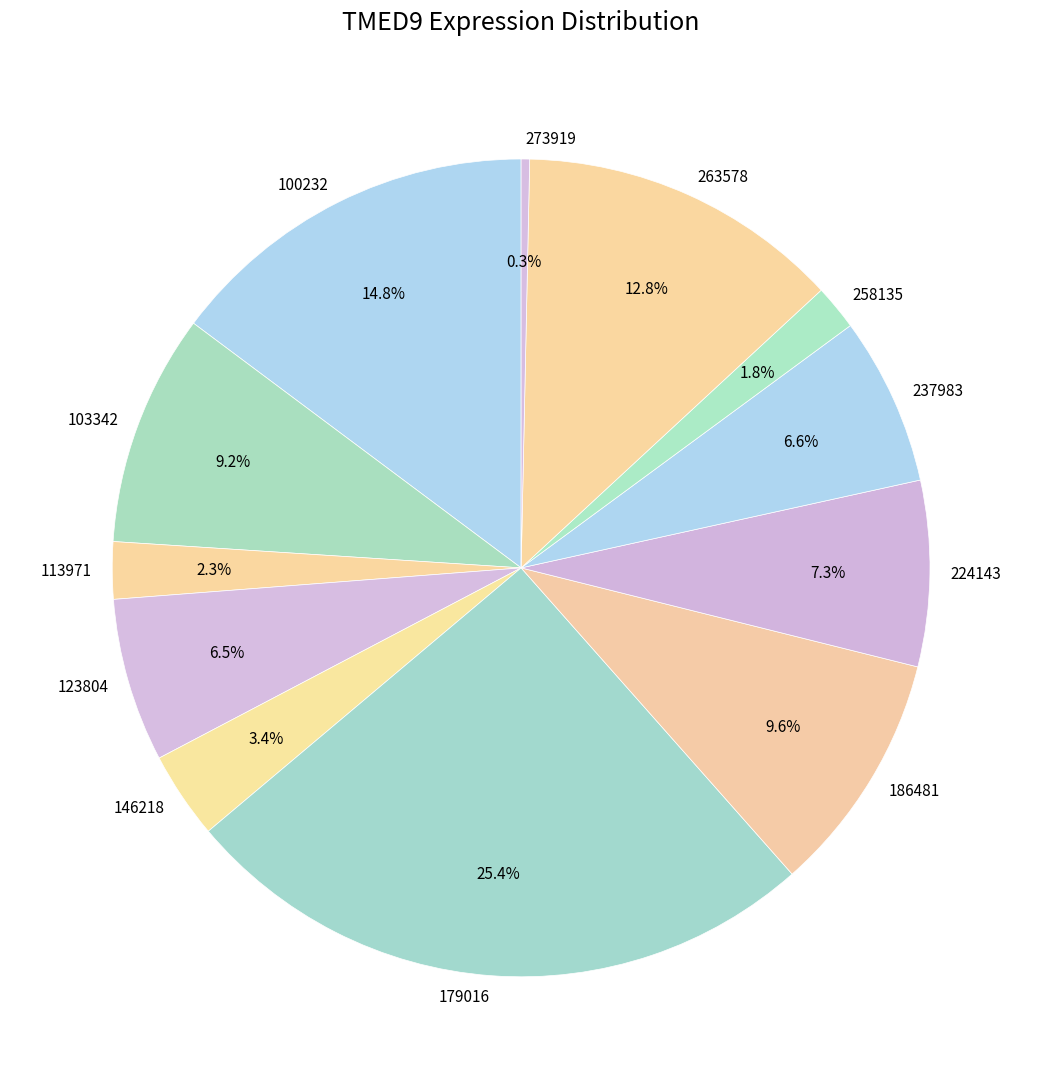

To the nearest percent, what is the difference between the 100232 and 123804 slice percentages?

8%